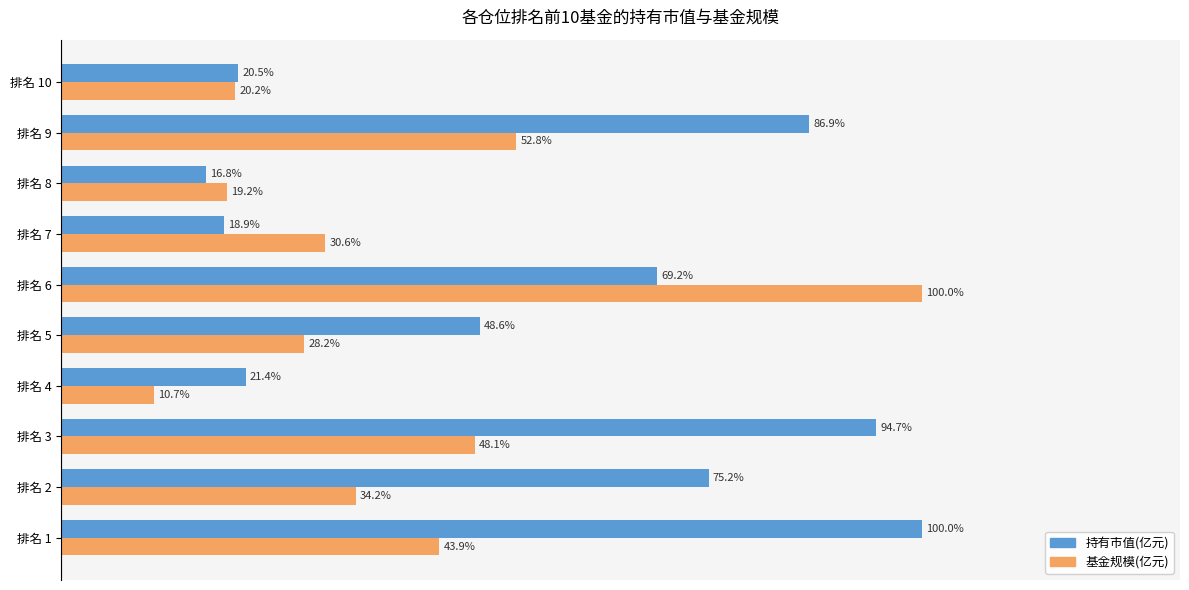

At which category is the sum across all series the highest?

排名 6